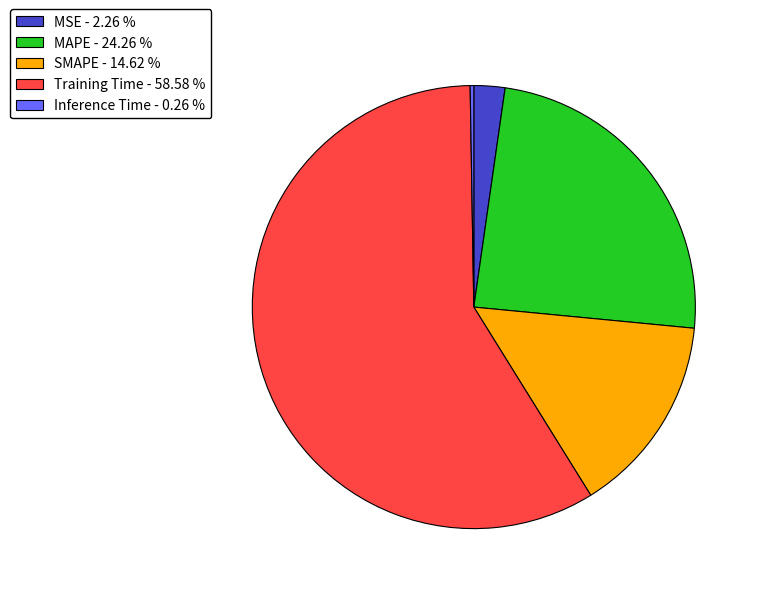

Does SMAPE - 14.62 % represent more than half of the total?

No